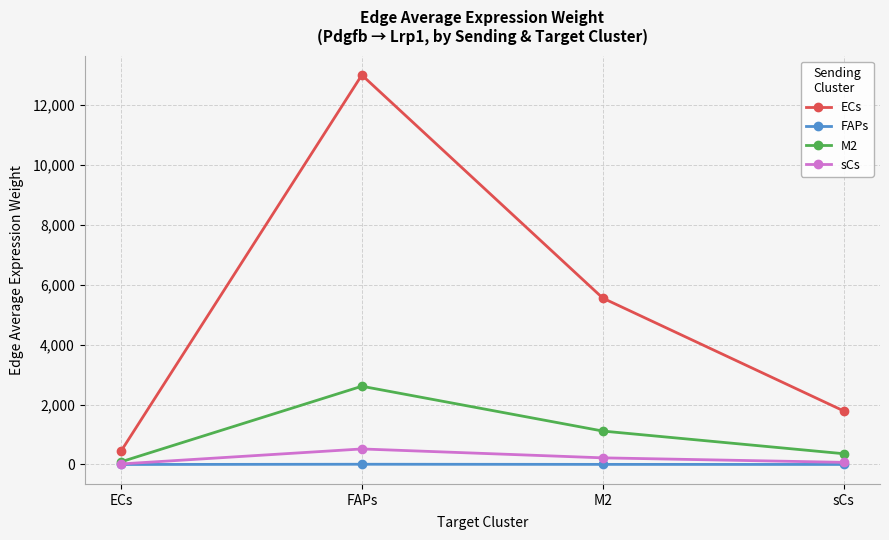

What is the average value of the sCs series?

207.2